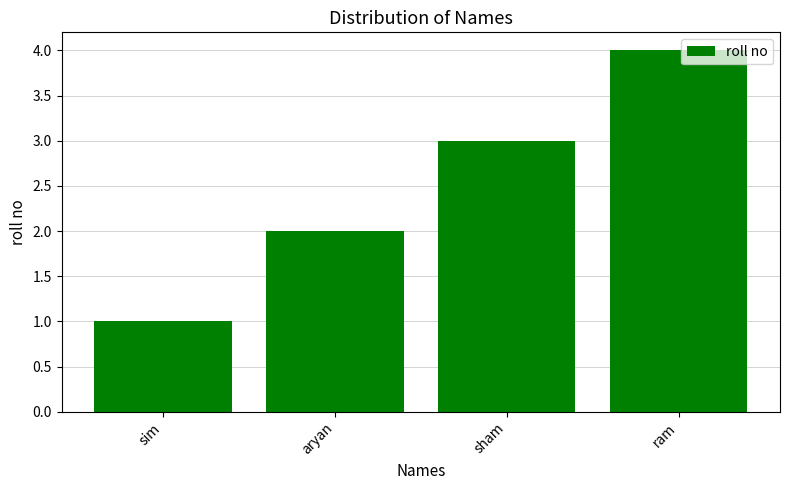

Reading right to left, transcribe all the data shown in this chart.

4	3	2	1